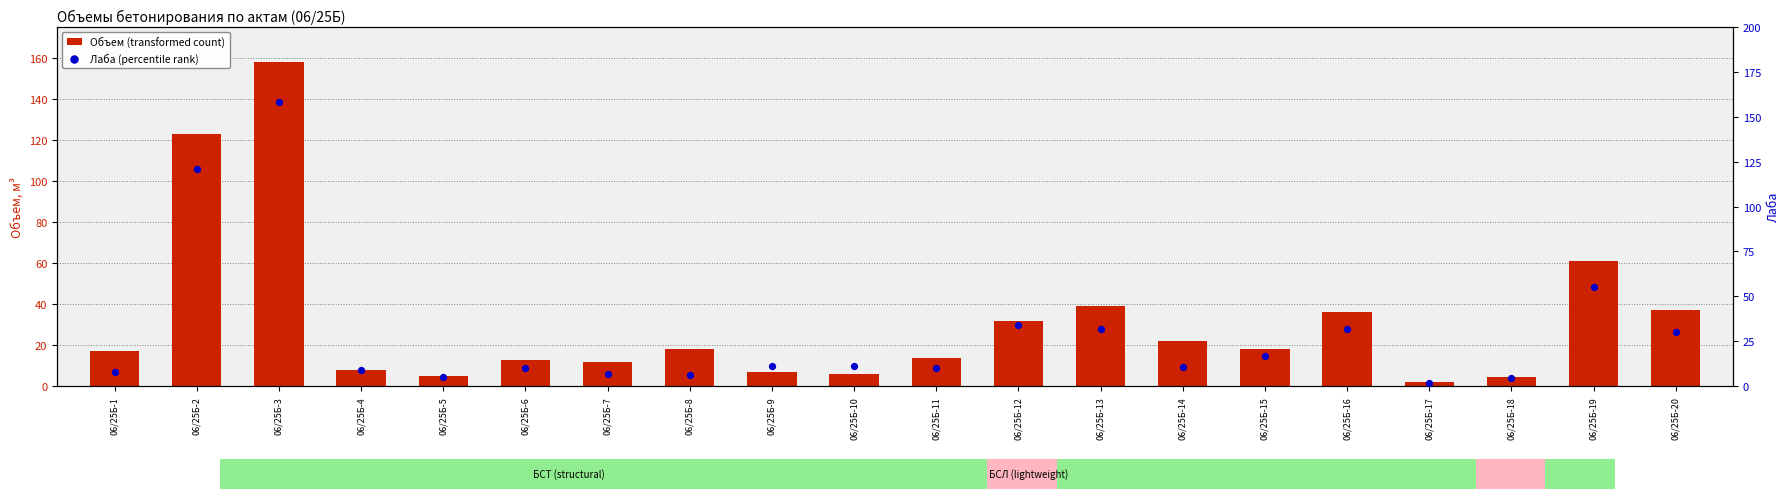

What are all the series names shown in the legend?

Объем (transformed count), Лаба (percentile rank)